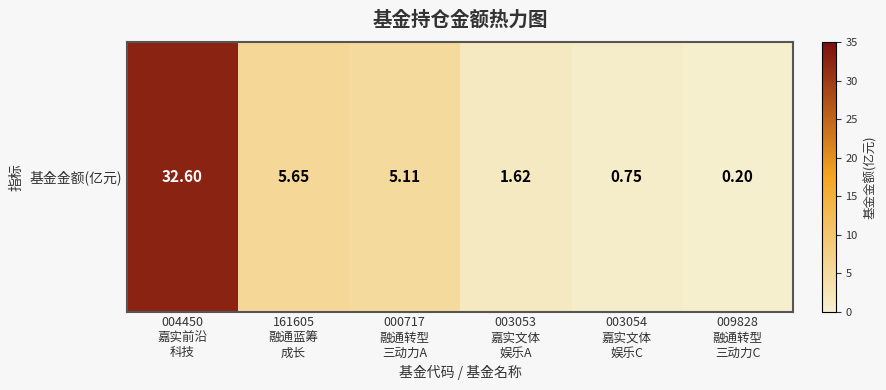

Read the value at 004450
嘉实前沿
科技.

32.6